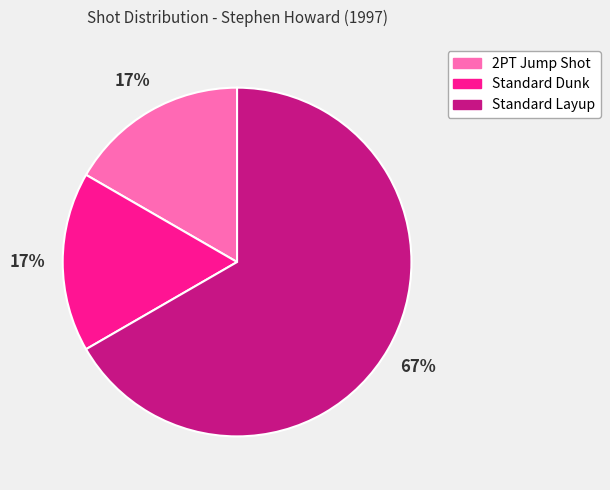

The Standard Dunk slice represents 17% of the pie. True or false?

True